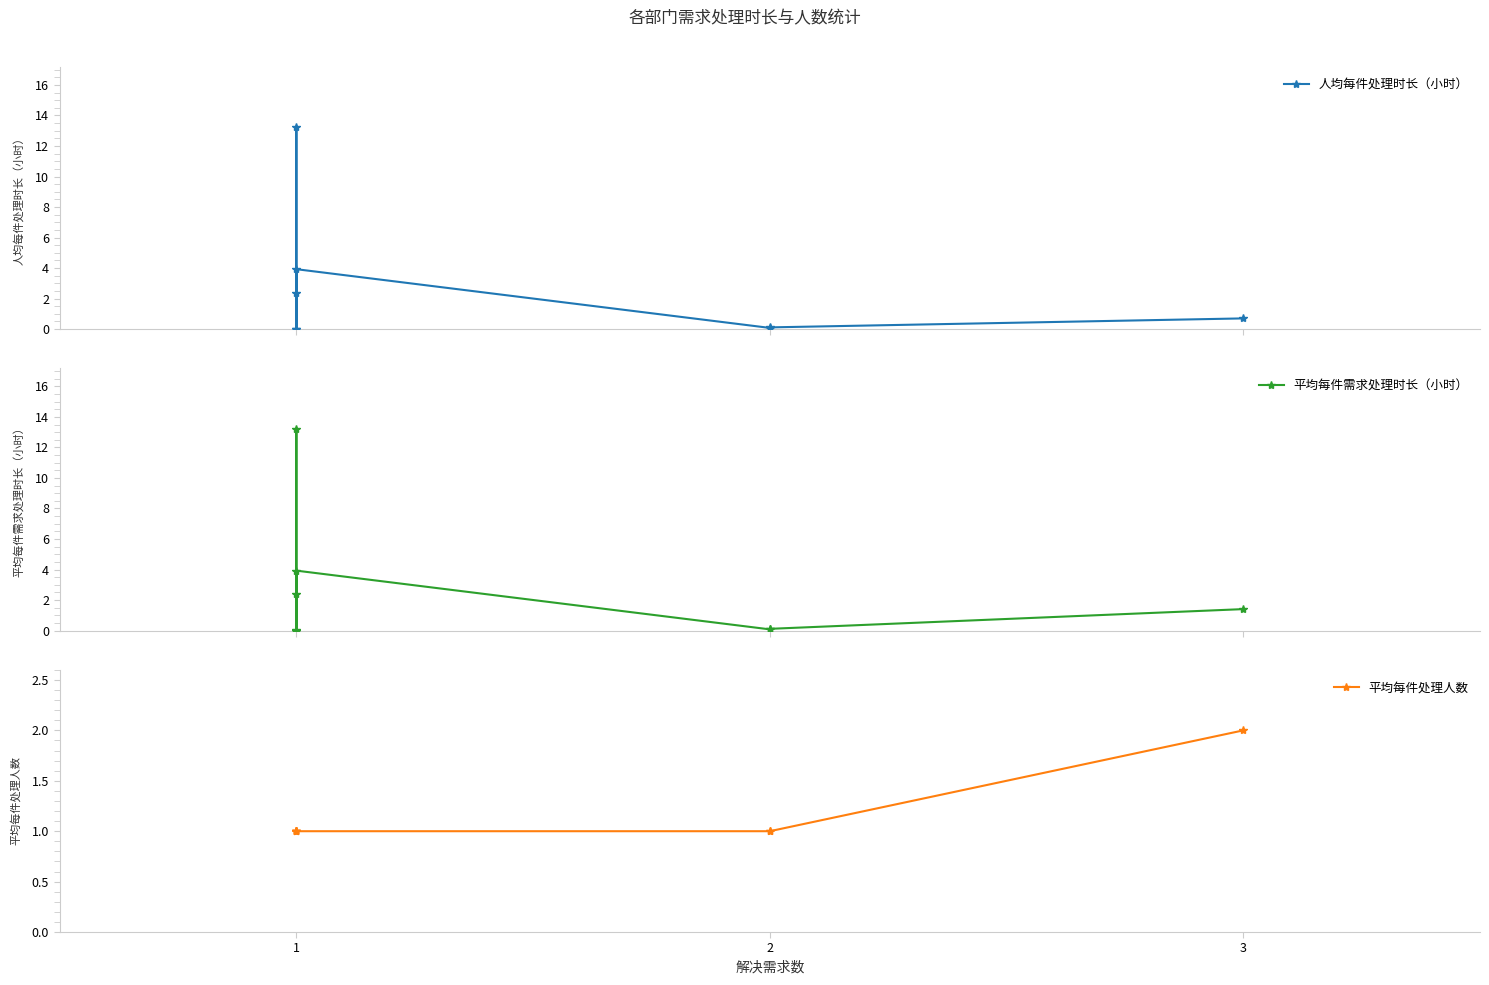

The 平均每件需求处理时长（小时） series shows 0.0 at 2. True or false?

False